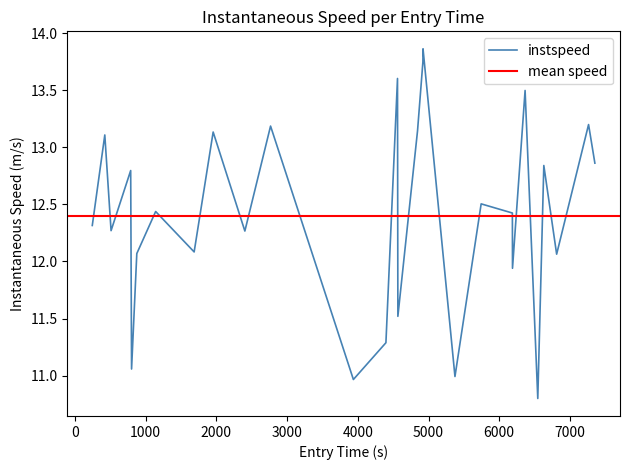

What is the value of the 12th point from the left?

11.0